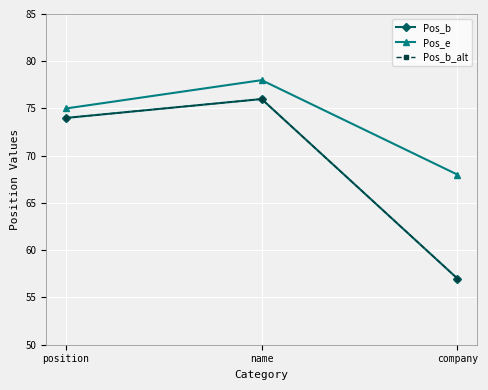

The value of Pos_e at company is 37. True or false?

False